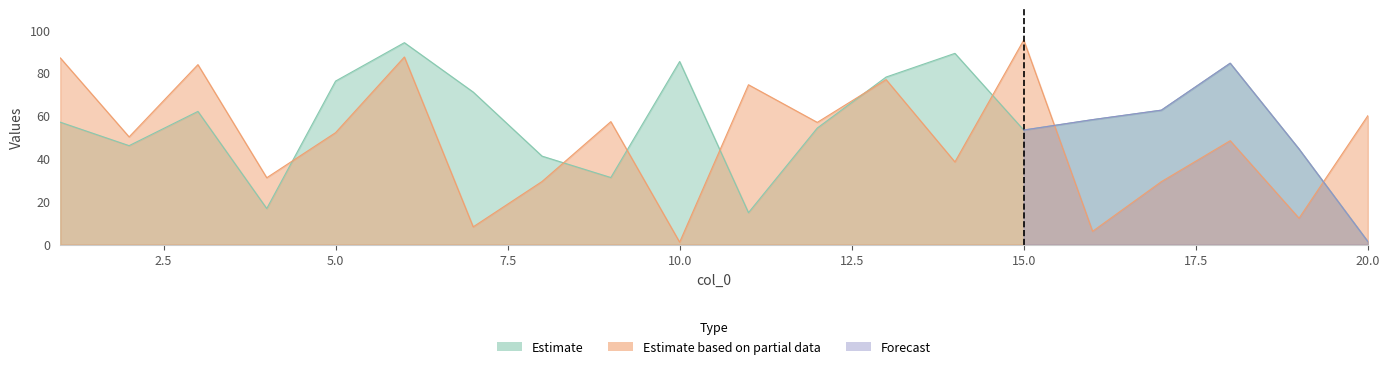

In col_2, how many points are lower than both neighbors (excluding endpoints)?

8